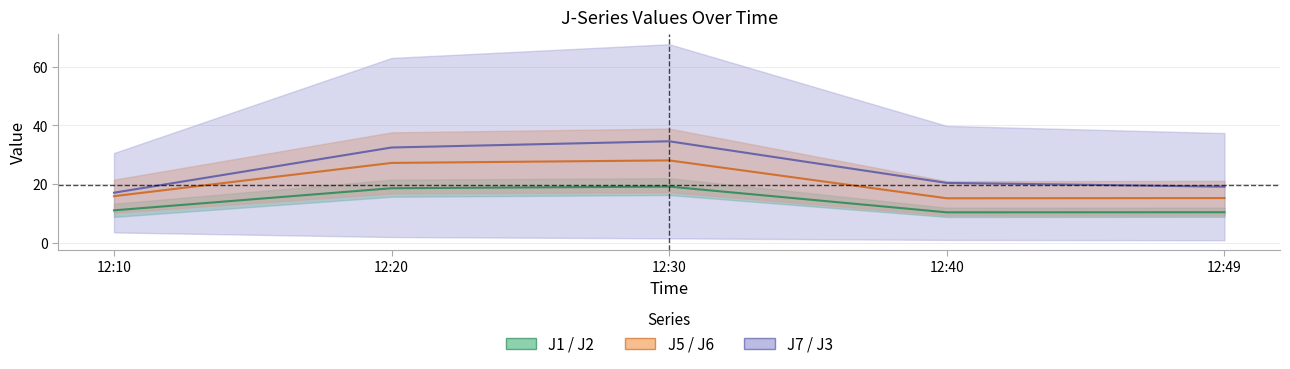

Reading left to right, what are all the values shown in this chart?

J1 / J2 mid: 12:10=11.0	12:20=18.6	12:30=19.1	12:40=10.3	12:49=10.4
J5 / J6 mid: 12:10=15.9	12:20=27.2	12:30=28.1	12:40=15.1	12:49=15.2
J7 / J3 mid: 12:10=17.0	12:20=32.5	12:30=34.6	12:40=20.4	12:49=19.1